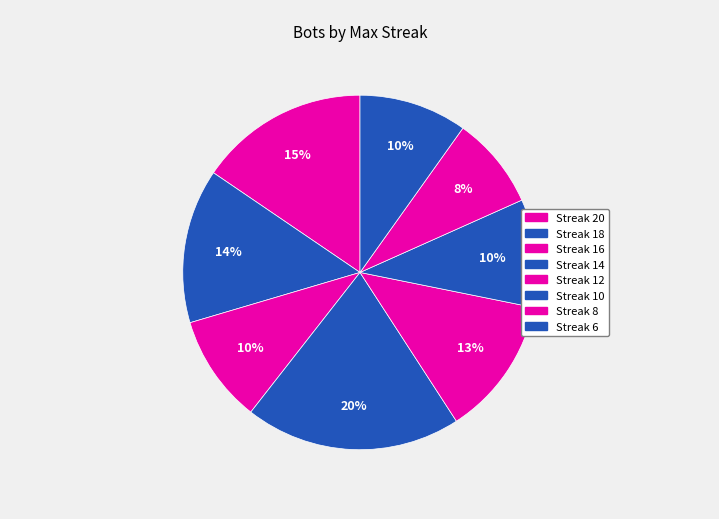

Is there a majority slice in this chart?

No